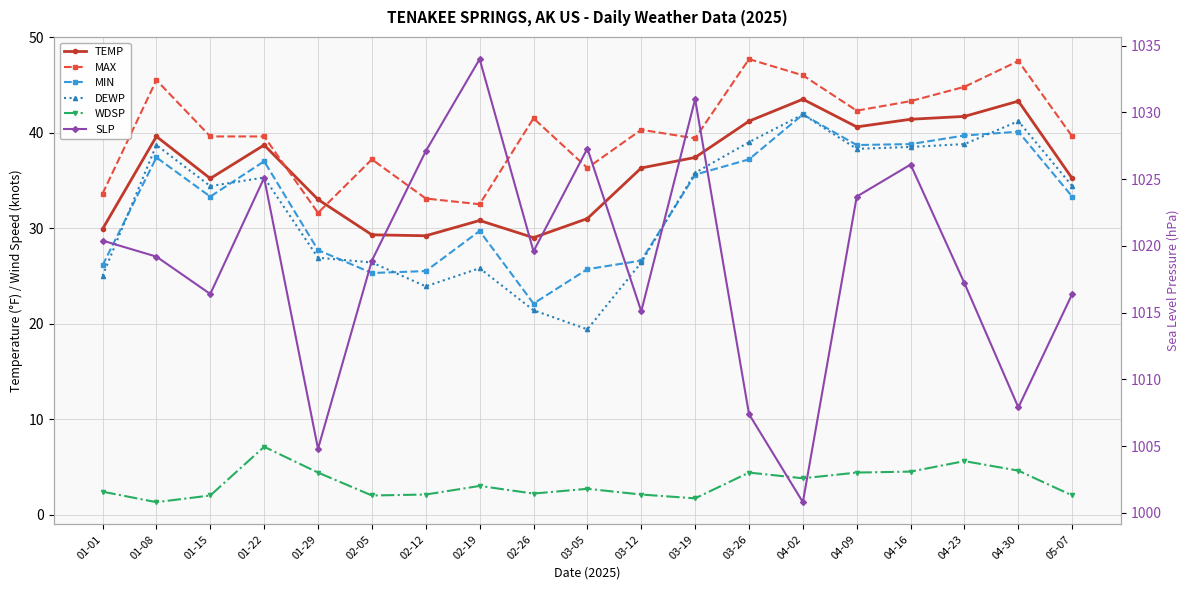

What are all the series names shown in the legend?

TEMP, MAX, MIN, DEWP, WDSP, SLP